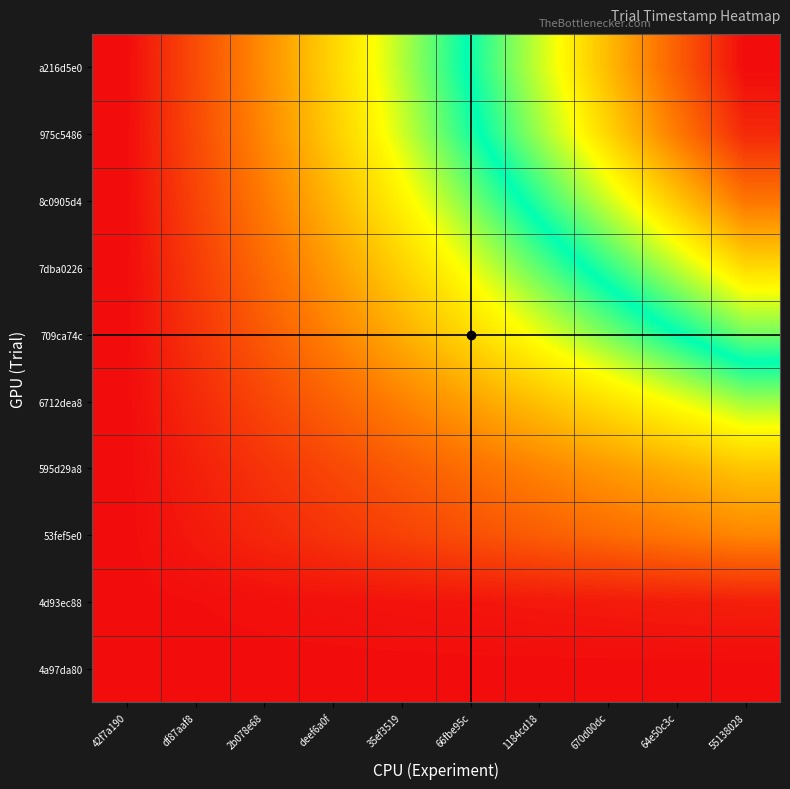

Reading left to right, transcribe all the data shown in this chart.

4a97da80: 42f7a190=0.0	df87aaf8=0.0	2b078e68=0.0	deef6a0f=0.0	35ef3519=0.0	66fbe95c=0.0	1184cd18=0.0	670d00dc=0.0	64e50c3c=0.0	55138028=0.0
4d93ec88: 42f7a190=0.0	df87aaf8=0.0	2b078e68=0.0	deef6a0f=0.0	35ef3519=0.0	66fbe95c=0.0	1184cd18=0.0	670d00dc=0.0	64e50c3c=0.0	55138028=0.0
53fef5e0: 42f7a190=0.0	df87aaf8=0.0	2b078e68=0.0	deef6a0f=0.1	35ef3519=0.1	66fbe95c=0.1	1184cd18=0.1	670d00dc=0.2	64e50c3c=0.2	55138028=0.2
595d29a8: 42f7a190=0.0	df87aaf8=0.0	2b078e68=0.1	deef6a0f=0.1	35ef3519=0.1	66fbe95c=0.2	1184cd18=0.2	670d00dc=0.2	64e50c3c=0.3	55138028=0.3
6712dea8: 42f7a190=0.0	df87aaf8=0.1	2b078e68=0.1	deef6a0f=0.2	35ef3519=0.2	66fbe95c=0.3	1184cd18=0.3	670d00dc=0.4	64e50c3c=0.4	55138028=0.5
709ca74c: 42f7a190=0.0	df87aaf8=0.1	2b078e68=0.1	deef6a0f=0.2	35ef3519=0.3	66fbe95c=0.3	1184cd18=0.4	670d00dc=0.5	64e50c3c=0.5	55138028=0.6
7dba0226: 42f7a190=0.0	df87aaf8=0.1	2b078e68=0.2	deef6a0f=0.2	35ef3519=0.3	66fbe95c=0.4	1184cd18=0.5	670d00dc=0.6	64e50c3c=0.7	55138028=0.7
8c0905d4: 42f7a190=0.0	df87aaf8=0.1	2b078e68=0.2	deef6a0f=0.3	35ef3519=0.4	66fbe95c=0.5	1184cd18=0.6	670d00dc=0.7	64e50c3c=0.8	55138028=0.9
975c5486: 42f7a190=0.0	df87aaf8=0.1	2b078e68=0.2	deef6a0f=0.3	35ef3519=0.4	66fbe95c=0.5	1184cd18=0.6	670d00dc=0.7	64e50c3c=0.9	55138028=1.0
a216d5e0: 42f7a190=0.0	df87aaf8=0.1	2b078e68=0.2	deef6a0f=0.3	35ef3519=0.4	66fbe95c=0.6	1184cd18=0.7	670d00dc=0.8	64e50c3c=0.9	55138028=1.0